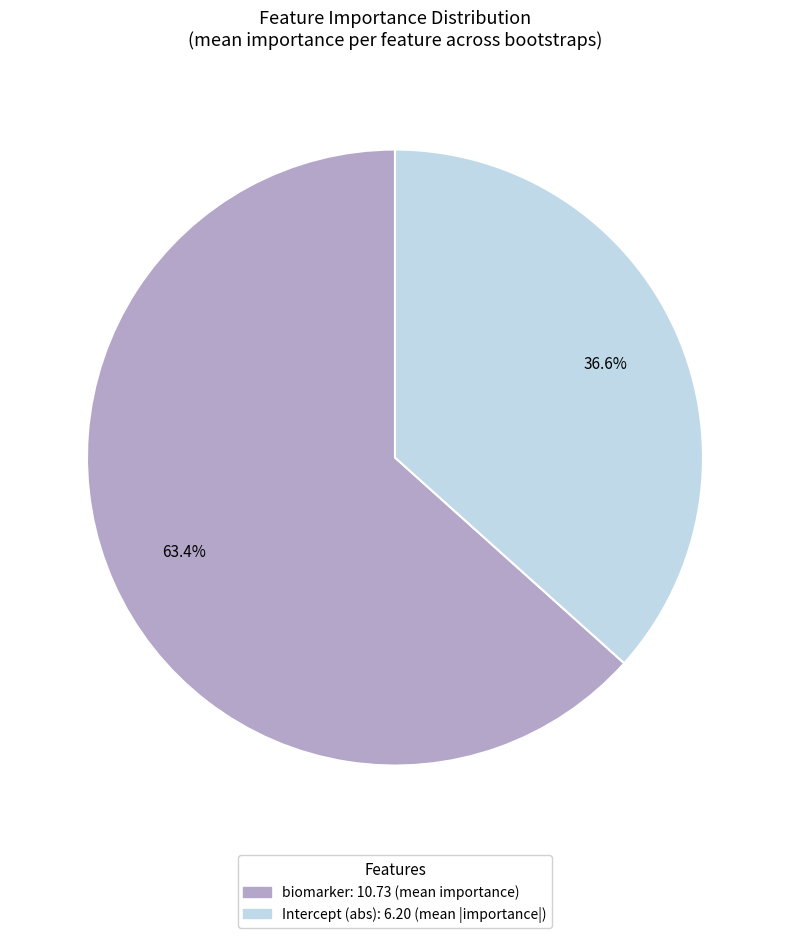

To the nearest percent, what is the average slice percentage?

50%